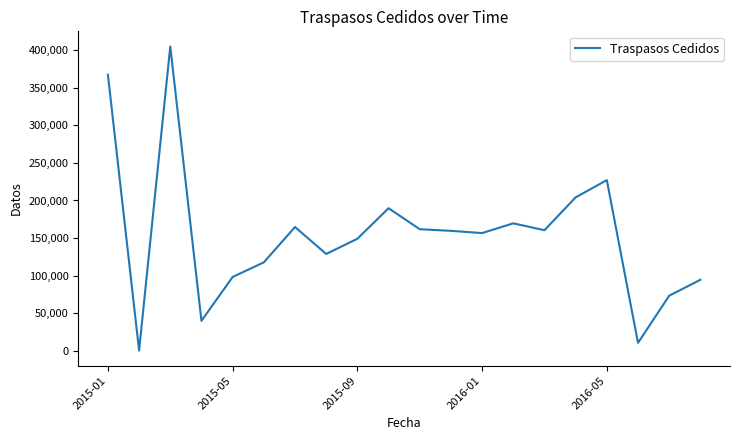

What is the difference between the maximum and minimum values?

405167